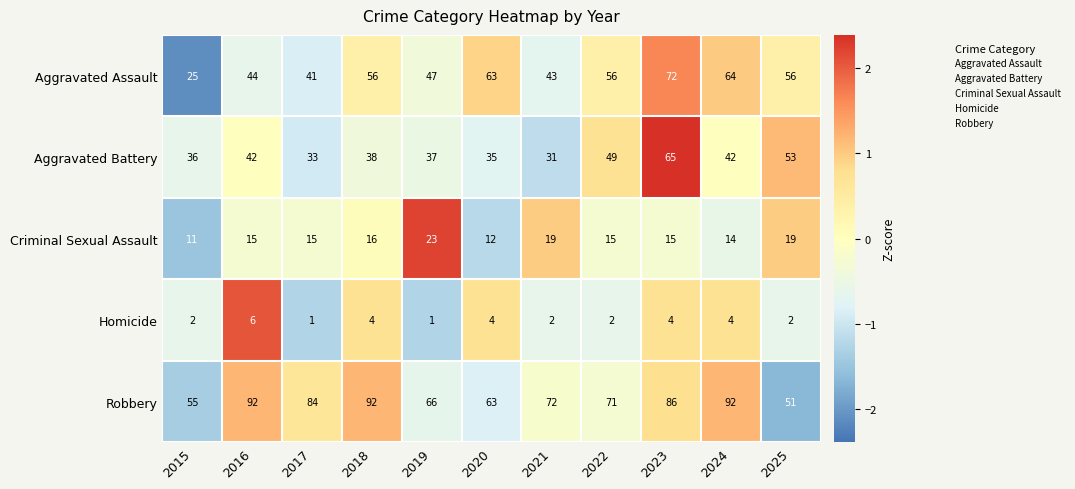

How many values in the Criminal Sexual Assault series are below 15?

3